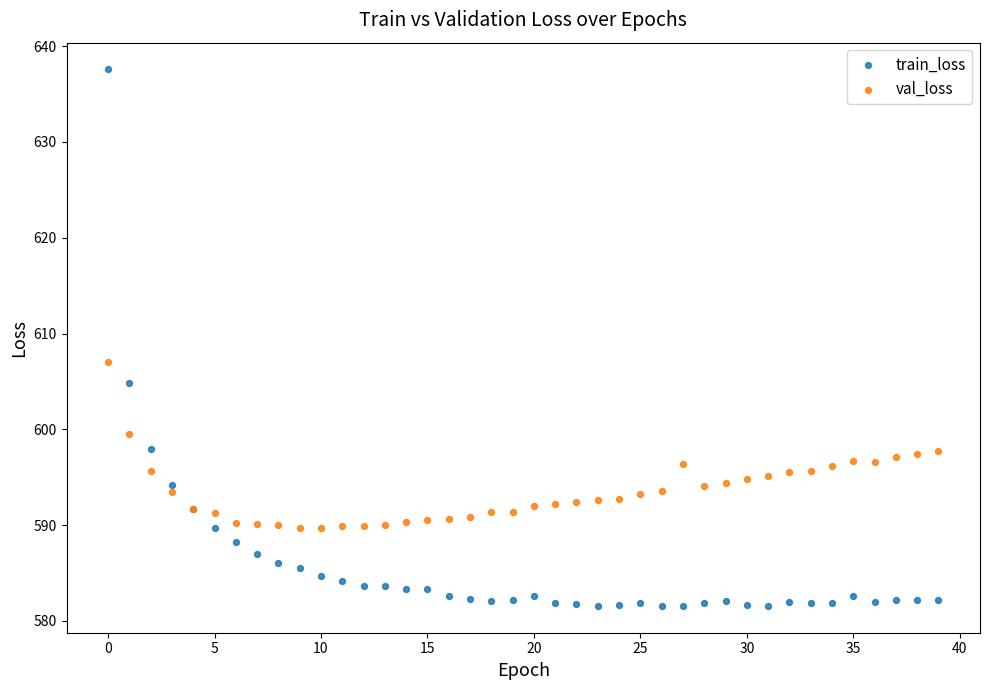

Which series contains the lowest Y value?

train_loss